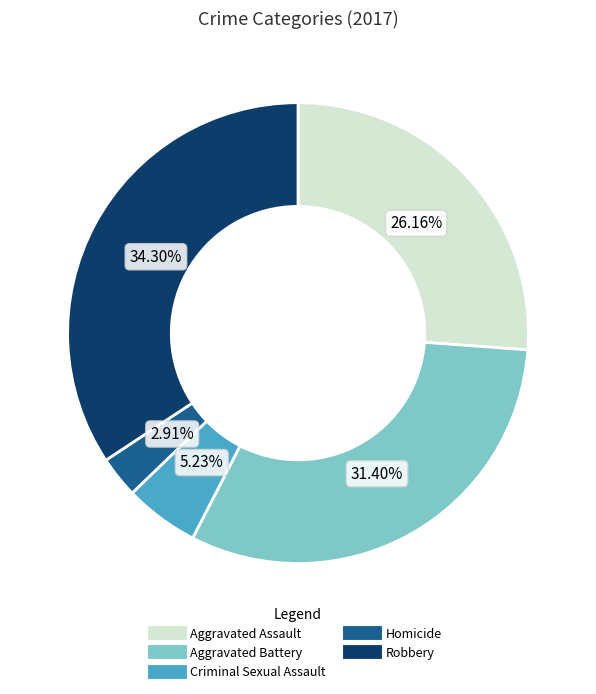

To the nearest percent, what is the difference between the Criminal Sexual Assault and Aggravated Battery slice percentages?

26%